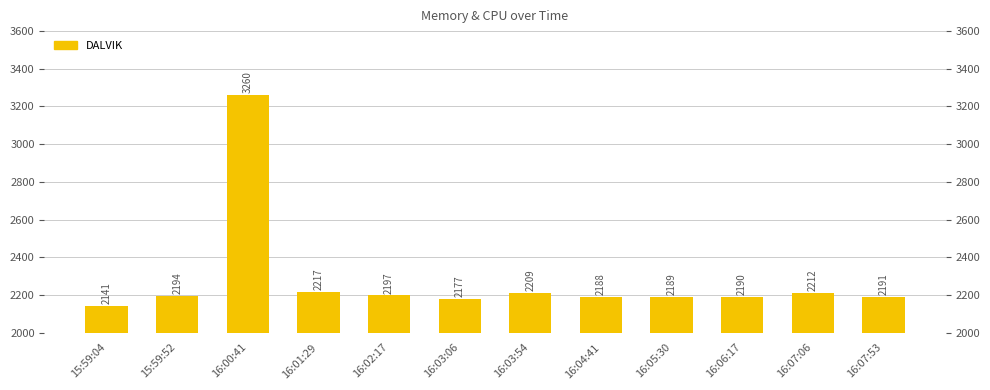

What is the difference between the maximum and minimum values?

1119